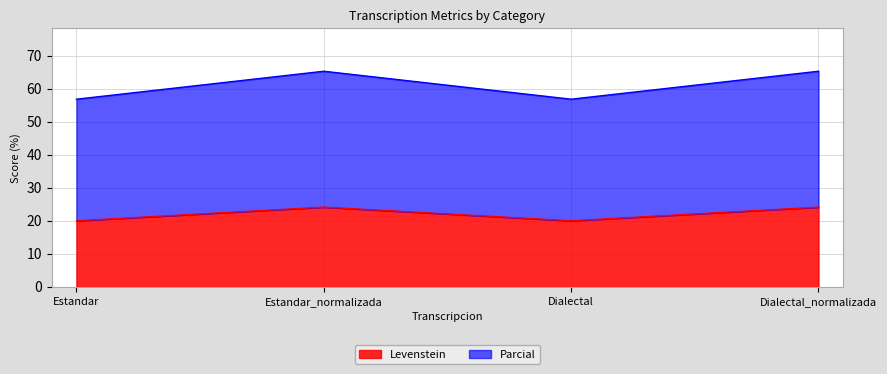

What is the value of the Parcial point at the 4th from the left?

65.3